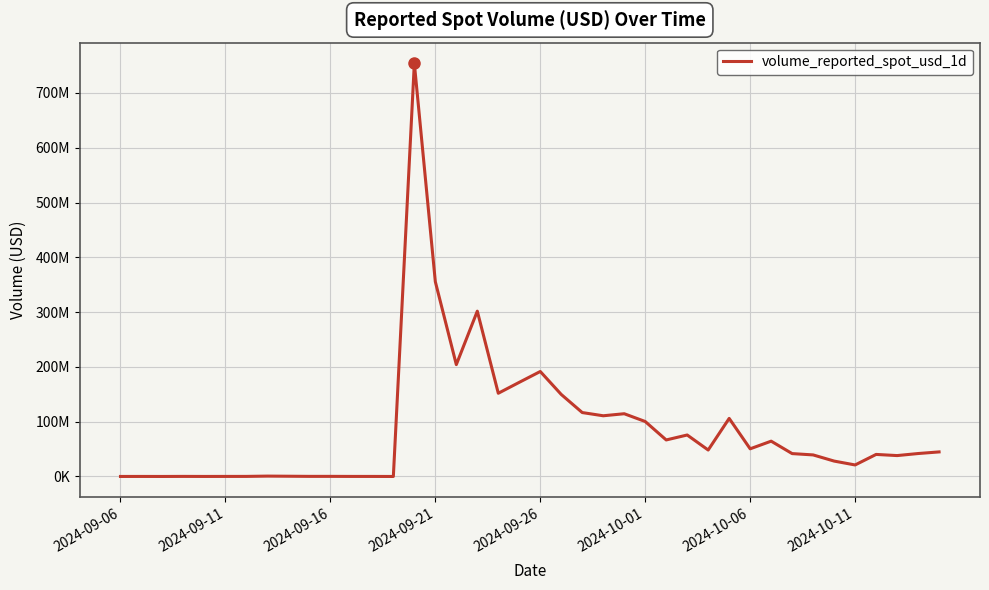

Is this an area chart (filled region under the line)?

No